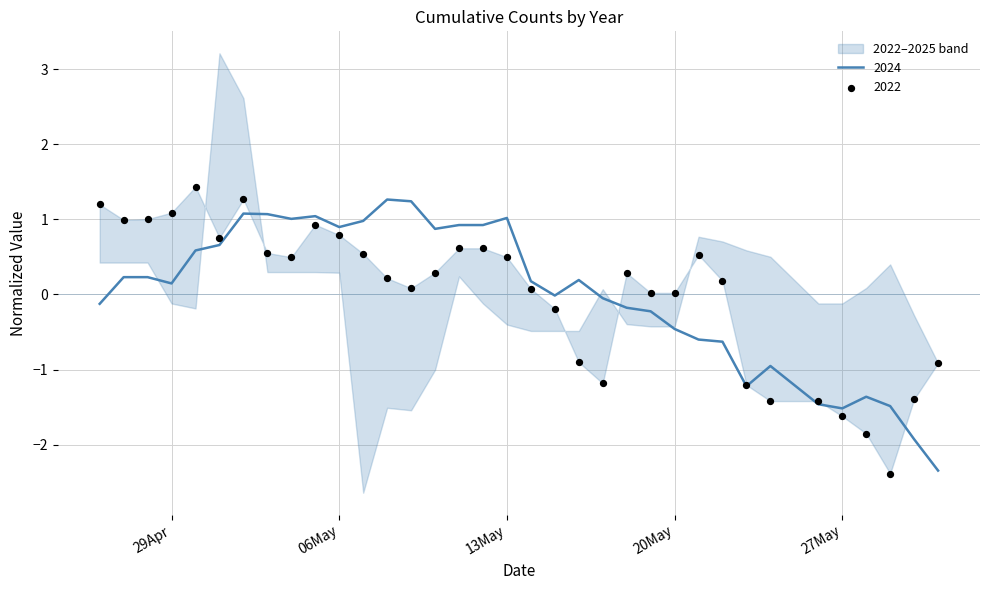

Which series reaches the minimum Y coordinate?

2022